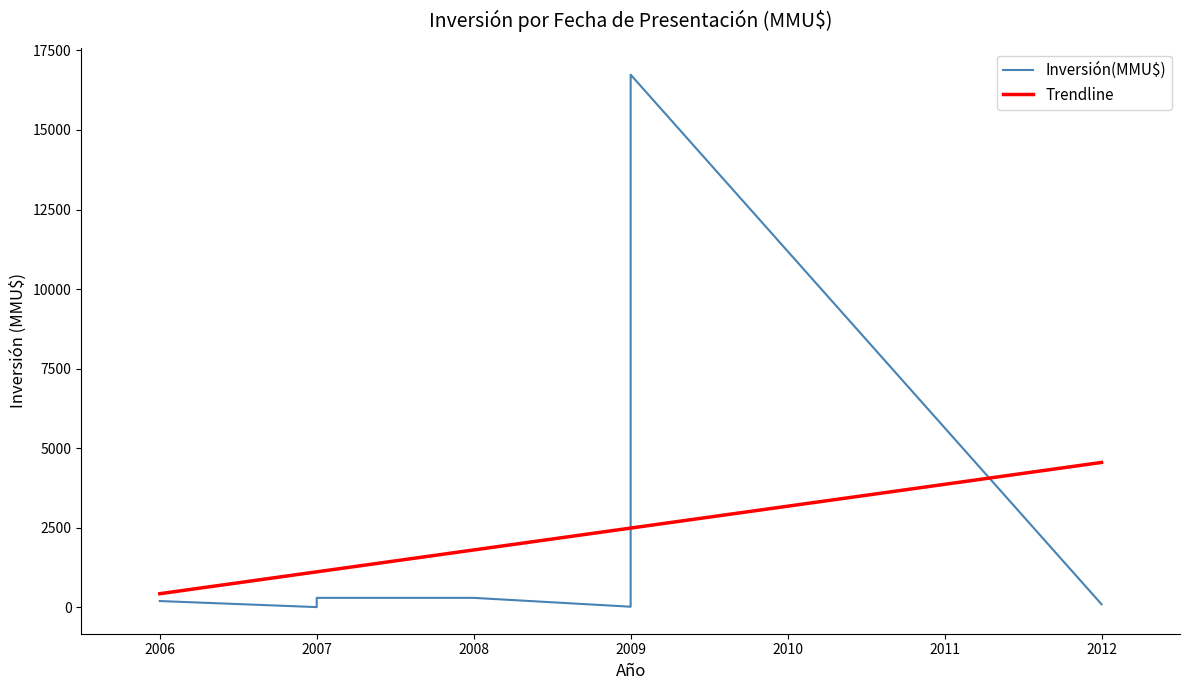

How many data points are less than 200?

4